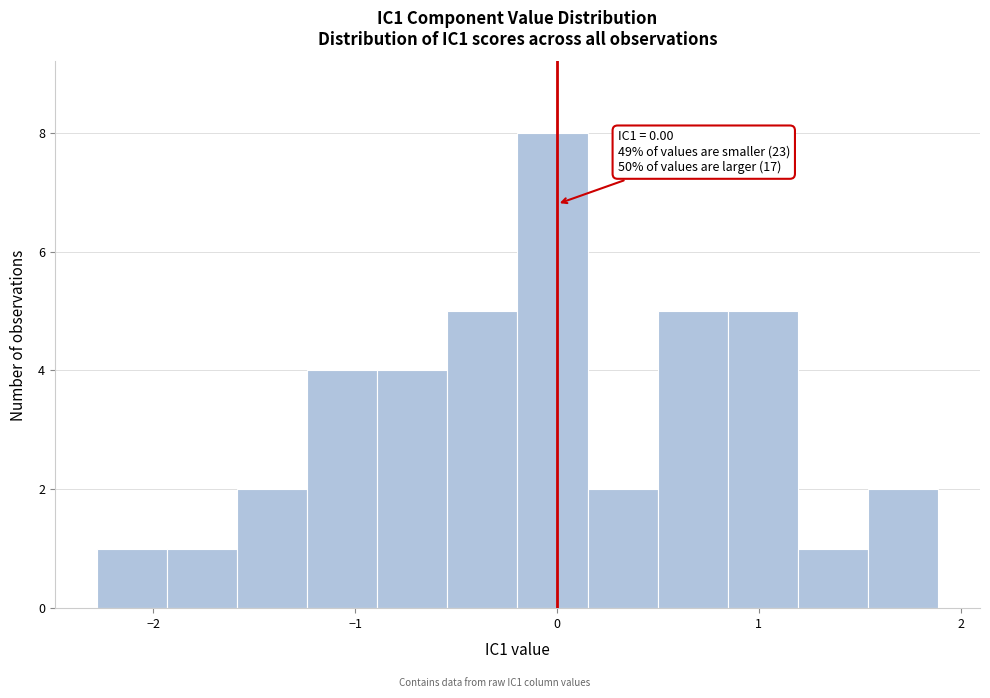

Around what value on the x-axis is the tallest bar? Give the approximate position of its centre, as read against the axis.

0.0